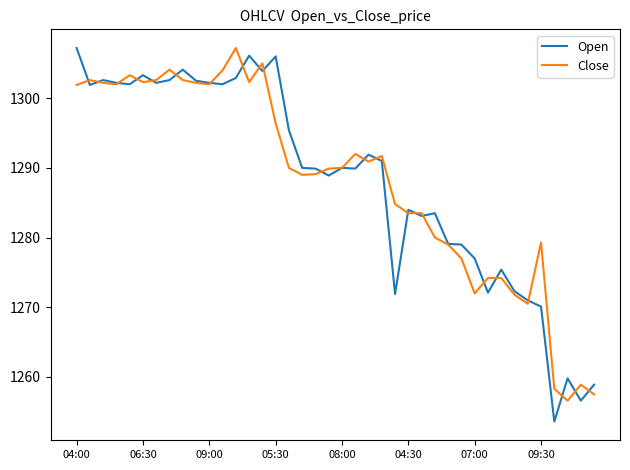

What are all the series names shown in the legend?

Open, Close